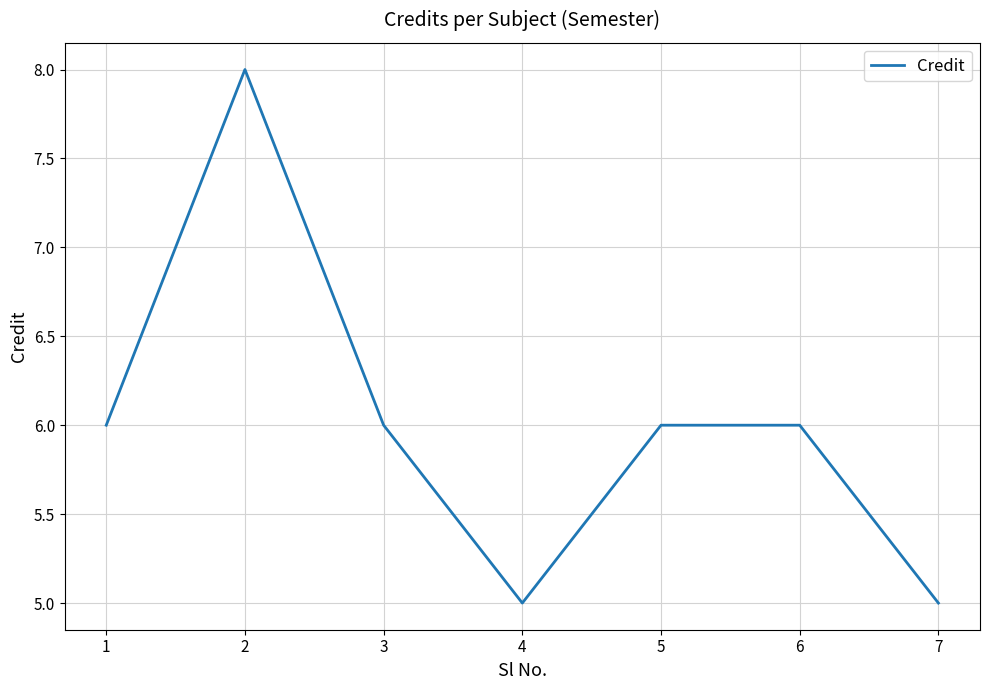

What is the sum of all values?

42